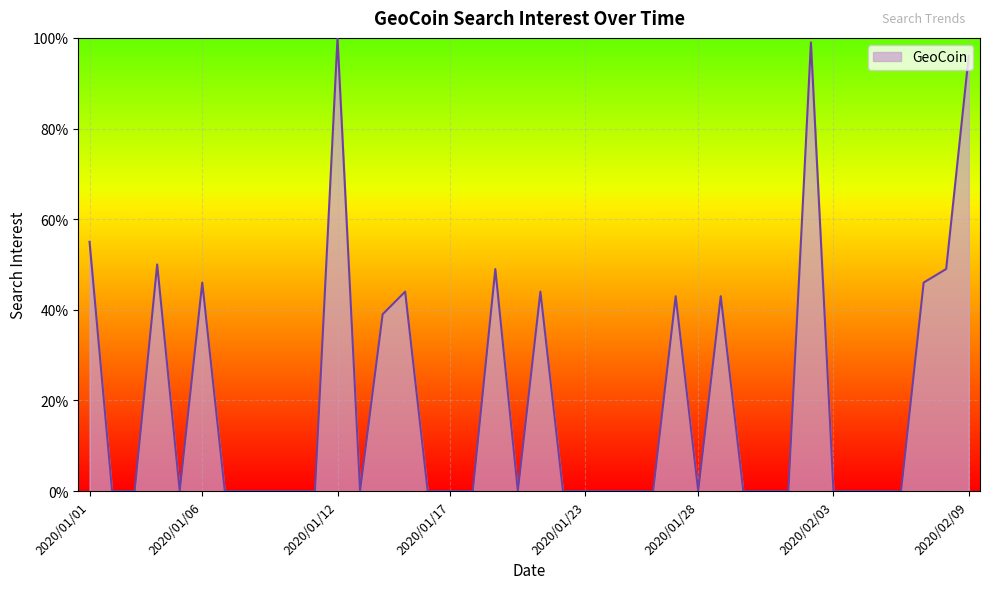

Does the chart have visible grid lines?

Yes